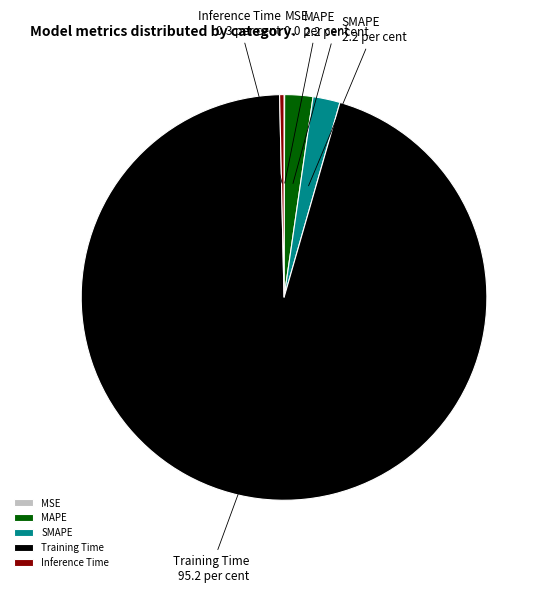

Between MAPE and Inference Time, which is larger?

MAPE